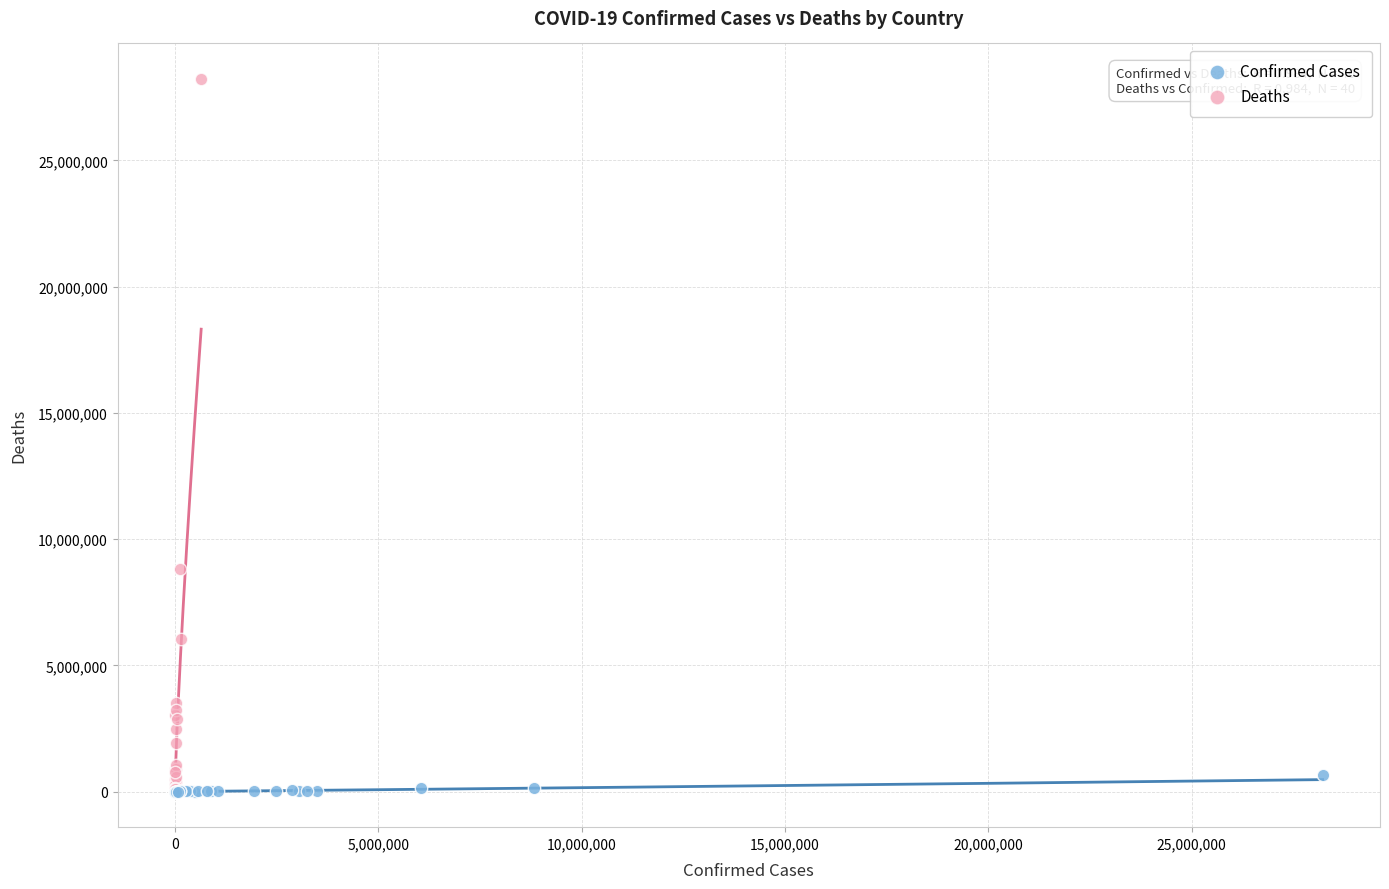

Which series has the widest spread of Y values?

Deaths